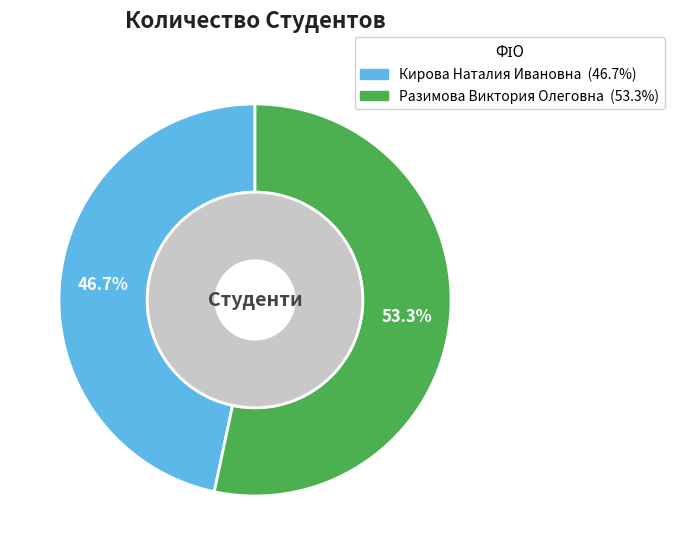

To the nearest percent, what is the difference between the Кирова Наталия Ивановна and Разимова Виктория Олеговна slice percentages?

7%